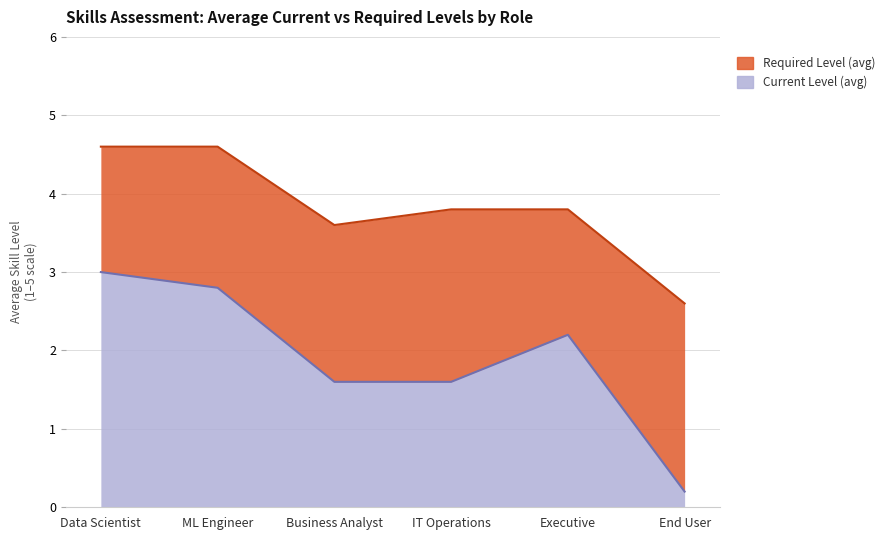

What is the label of the 3rd point from the left?

Business Analyst